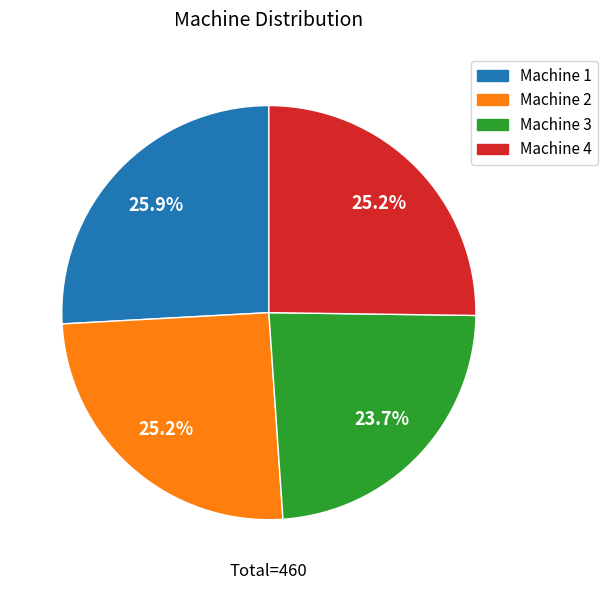

Does any single category account for the majority?

No